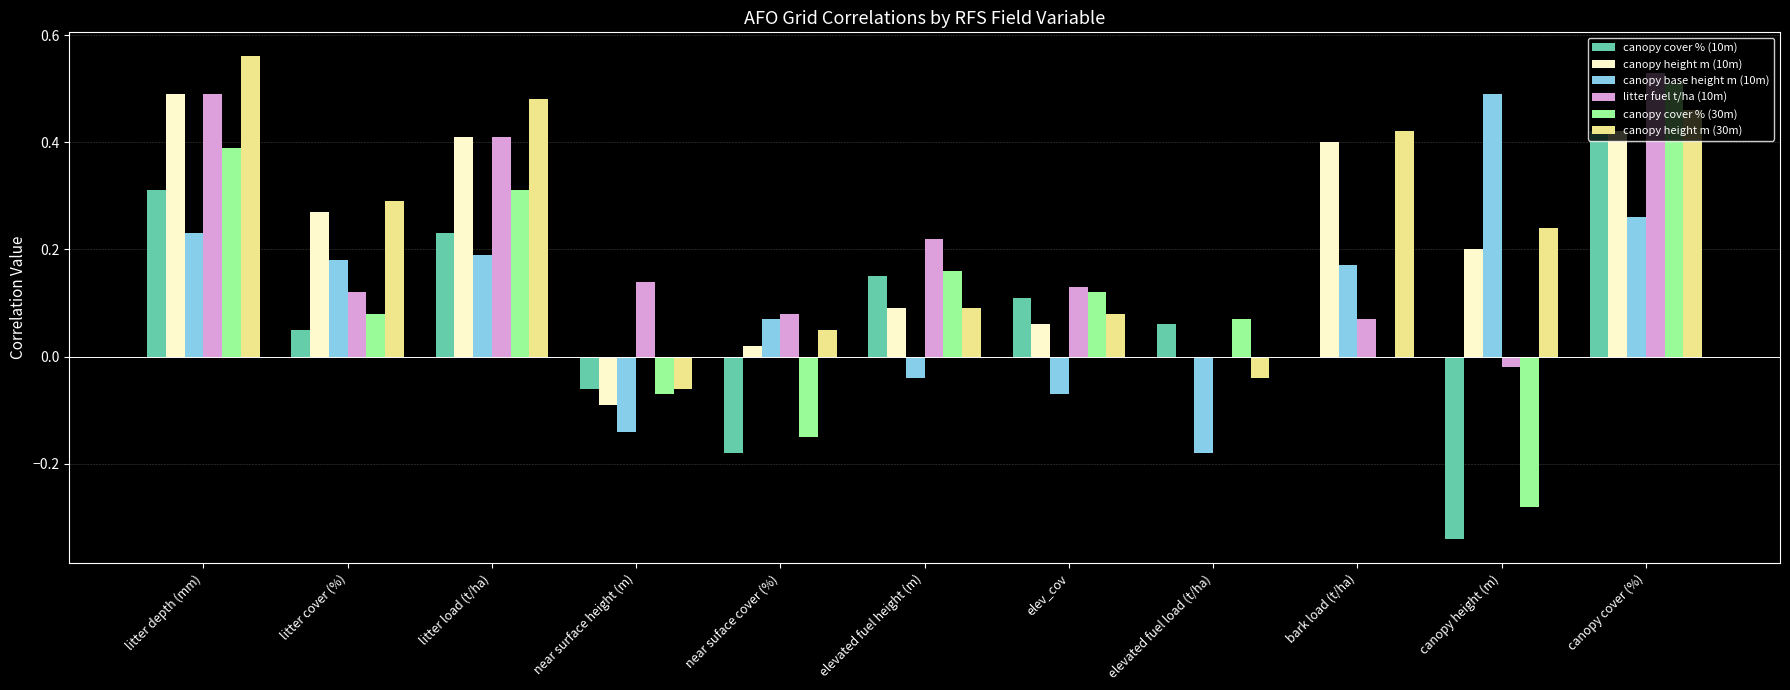

At which category is the sum across all series the highest?

canopy cover (%)